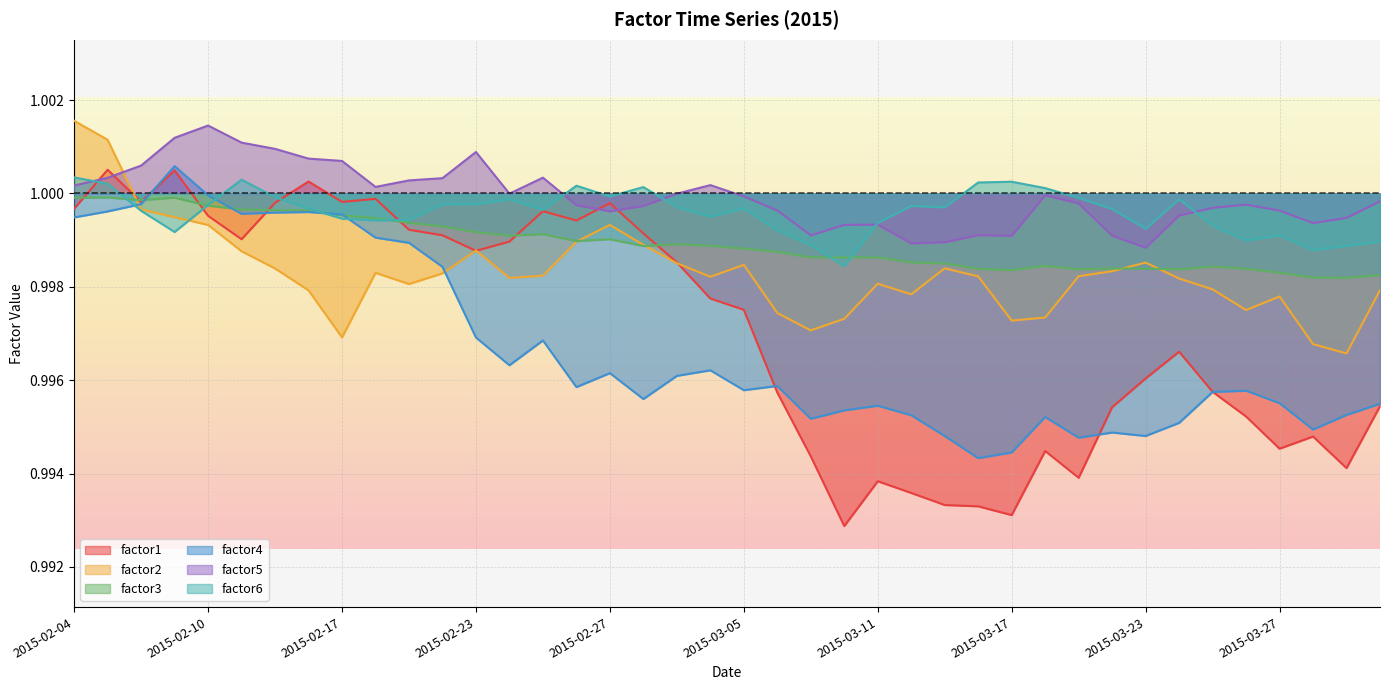

What is the minimum value shown in the chart?

1.0